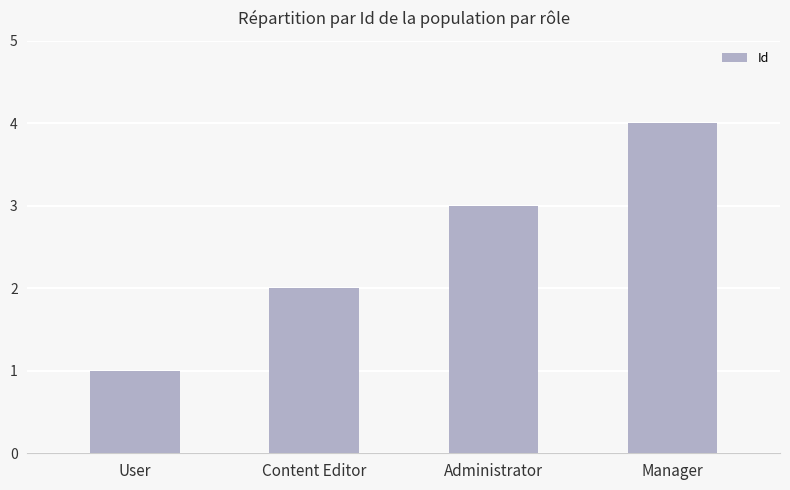

What is the smallest value displayed?

1